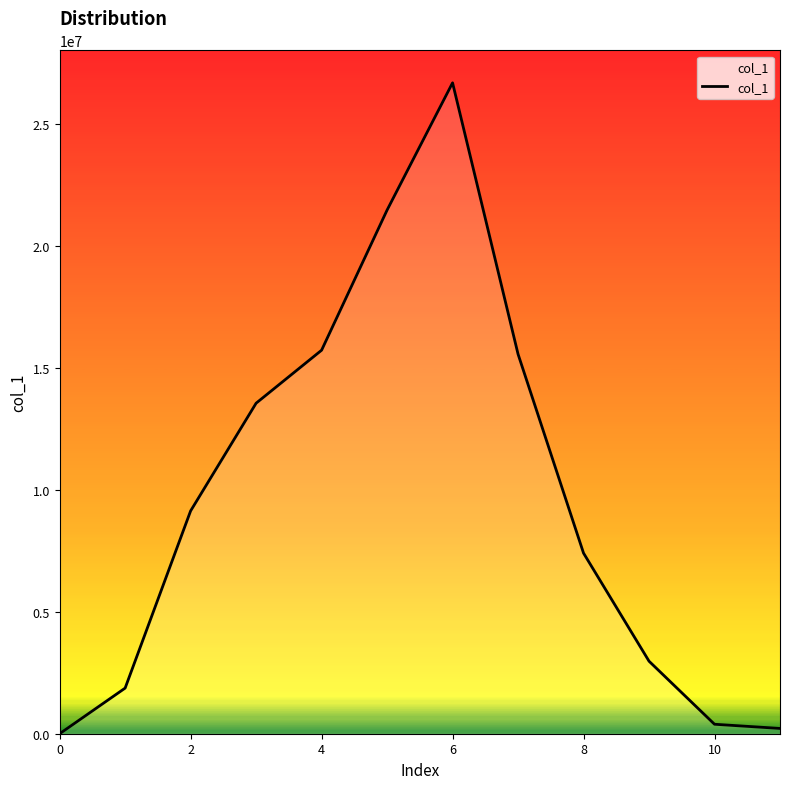

How many categories are shown in the chart?

12